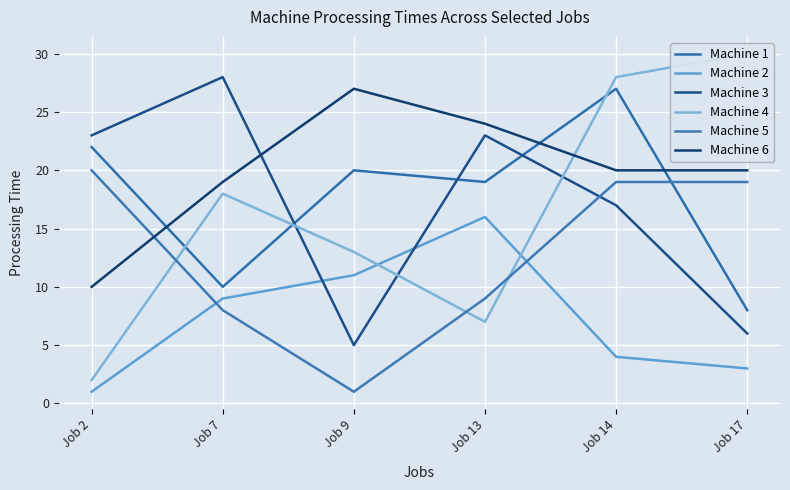

What is the sum of the Machine 2 values at Job 17 and Job 9?

14